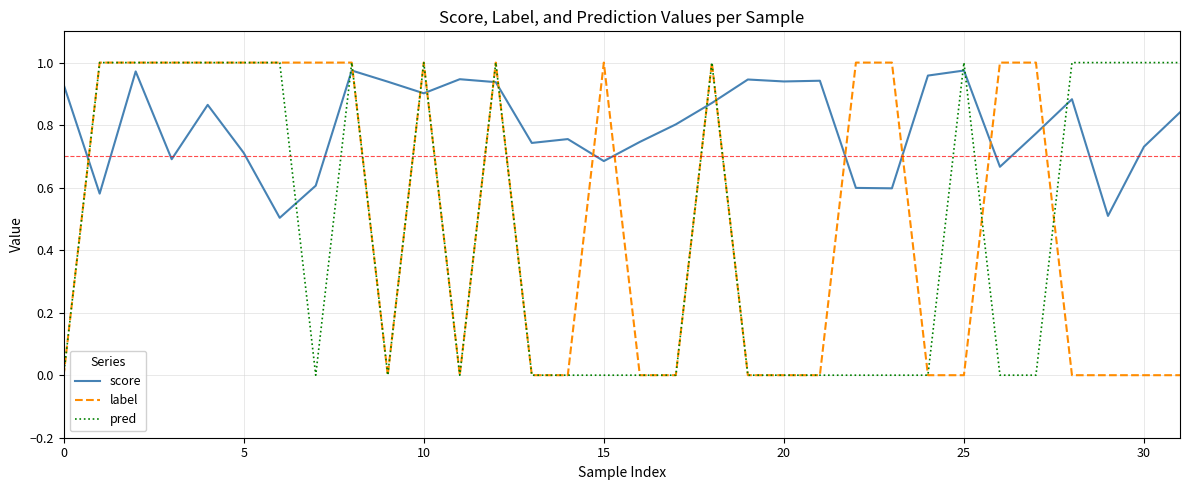

How many times do label and score cross each other?

14